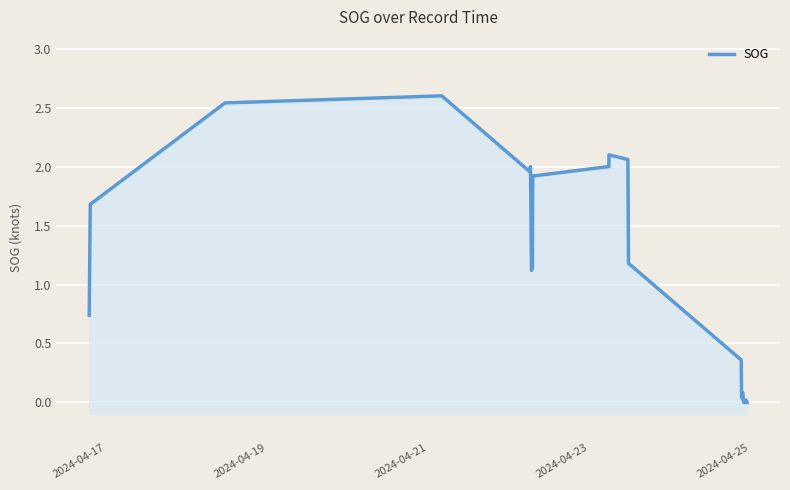

True or false: the data shows 1.8 at 35.

False